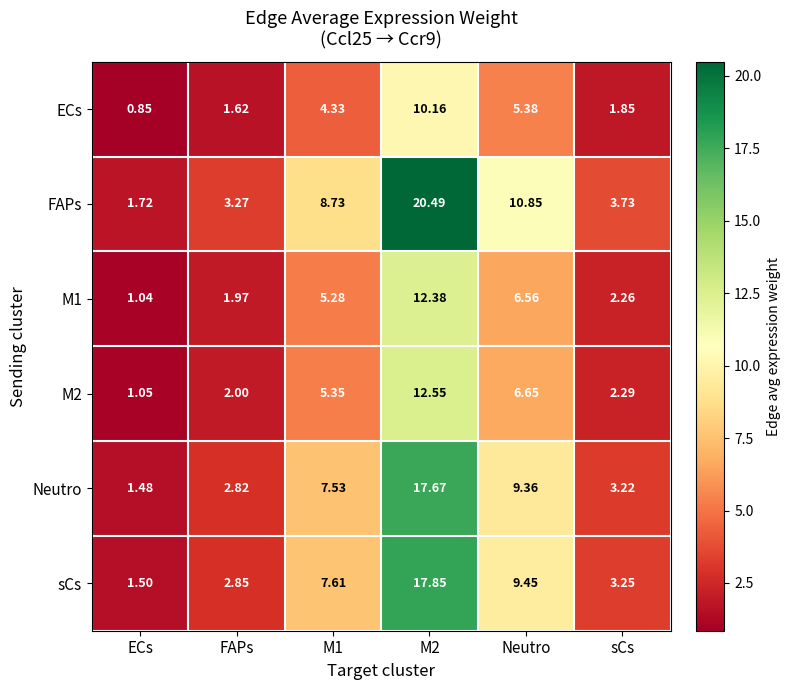

Which series has the largest total across all categories?

FAPs